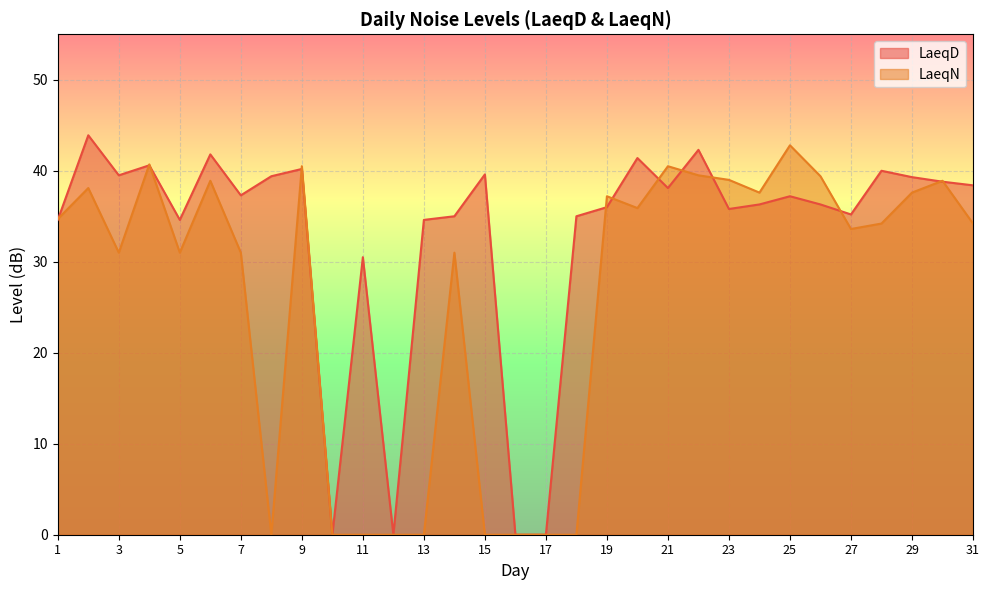

How many lines are shown in the chart?

2